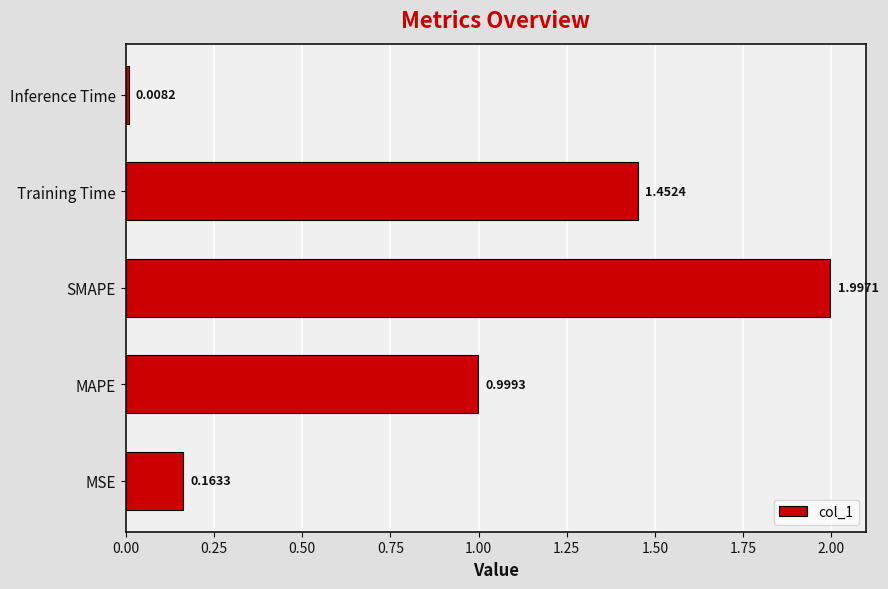

Which category has the lowest value across all series?

Inference Time